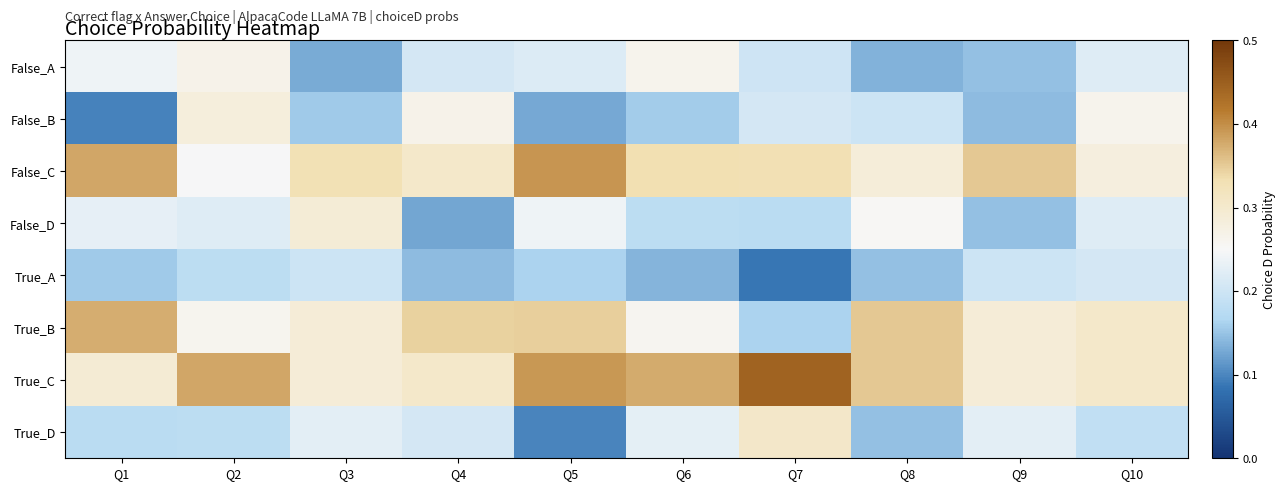

Reading right to left, list all the values displayed in this chart.

False_A: Q10=0.2	Q9=0.1	Q8=0.1	Q7=0.2	Q6=0.3	Q5=0.2	Q4=0.2	Q3=0.1	Q2=0.3	Q1=0.2
False_B: Q10=0.3	Q9=0.1	Q8=0.2	Q7=0.2	Q6=0.2	Q5=0.1	Q4=0.3	Q3=0.2	Q2=0.3	Q1=0.1
False_C: Q10=0.3	Q9=0.4	Q8=0.3	Q7=0.3	Q6=0.3	Q5=0.4	Q4=0.3	Q3=0.3	Q2=0.2	Q1=0.4
False_D: Q10=0.2	Q9=0.1	Q8=0.3	Q7=0.2	Q6=0.2	Q5=0.2	Q4=0.1	Q3=0.3	Q2=0.2	Q1=0.2
True_A: Q10=0.2	Q9=0.2	Q8=0.1	Q7=0.1	Q6=0.1	Q5=0.2	Q4=0.1	Q3=0.2	Q2=0.2	Q1=0.2
True_B: Q10=0.3	Q9=0.3	Q8=0.4	Q7=0.2	Q6=0.3	Q5=0.3	Q4=0.3	Q3=0.3	Q2=0.3	Q1=0.4
True_C: Q10=0.3	Q9=0.3	Q8=0.4	Q7=0.4	Q6=0.4	Q5=0.4	Q4=0.3	Q3=0.3	Q2=0.4	Q1=0.3
True_D: Q10=0.2	Q9=0.2	Q8=0.1	Q7=0.3	Q6=0.2	Q5=0.1	Q4=0.2	Q3=0.2	Q2=0.2	Q1=0.2